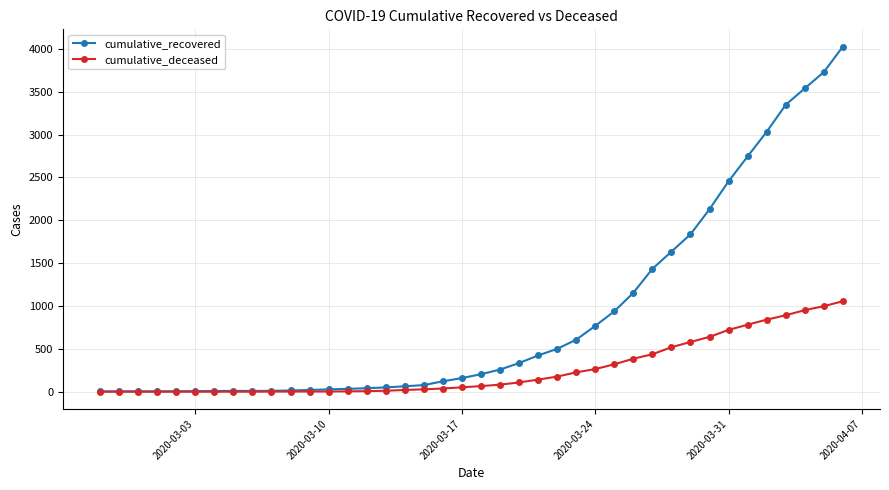

How many categories are shown in the chart?

40